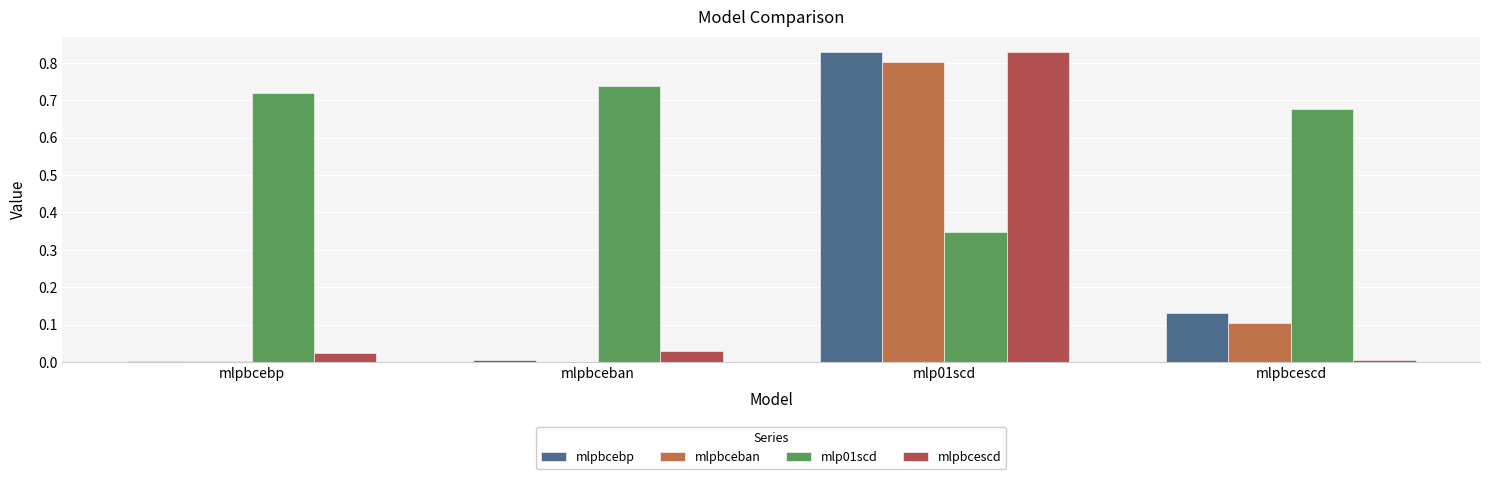

What are all the series names shown in the legend?

mlpbcebp, mlpbceban, mlp01scd, mlpbcescd